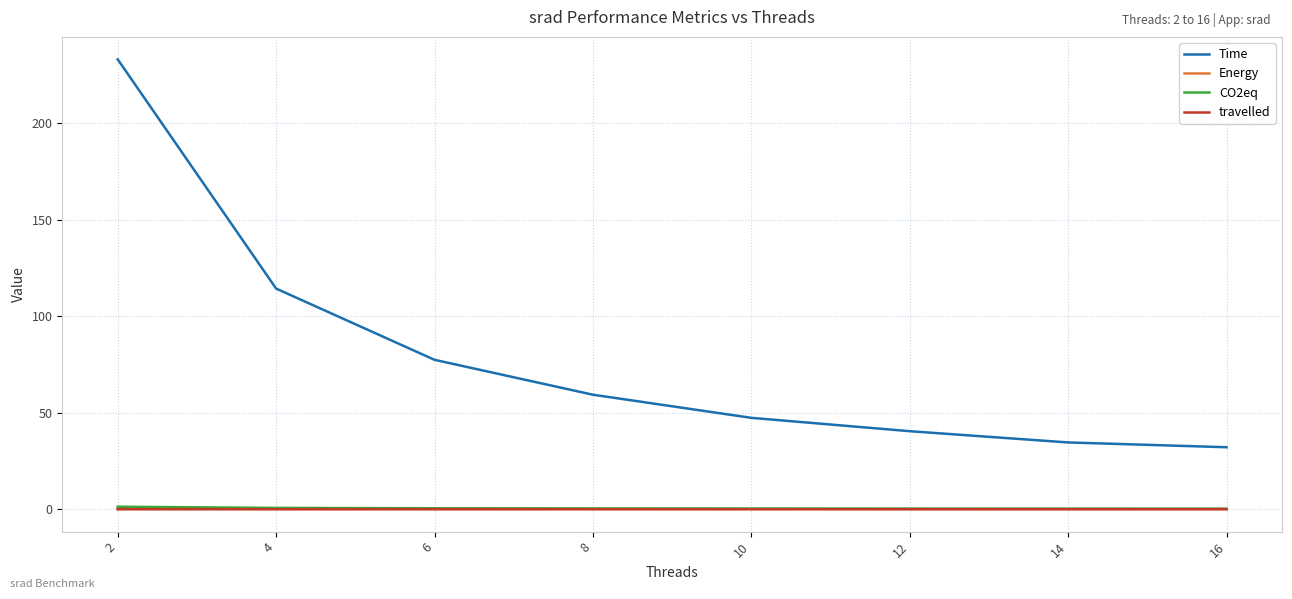

How many series are shown in this chart?

4